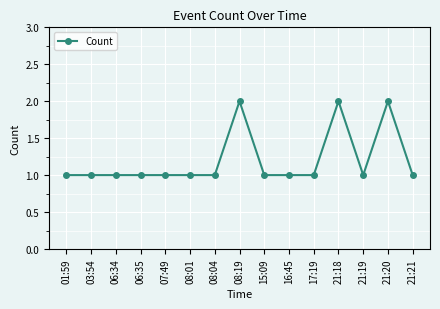

Reading right to left, transcribe all the data shown in this chart.

21:21=1	21:20=2	21:19=1	21:18=2	17:19=1	16:45=1	15:09=1	08:19=2	08:04=1	08:01=1	07:49=1	06:35=1	06:34=1	03:54=1	01:59=1